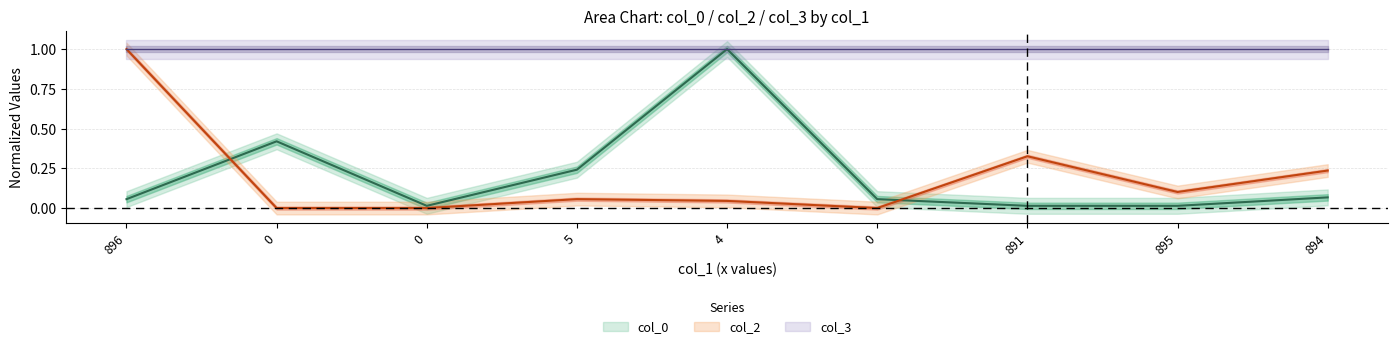

At which label does col_0 reach its minimum?

891